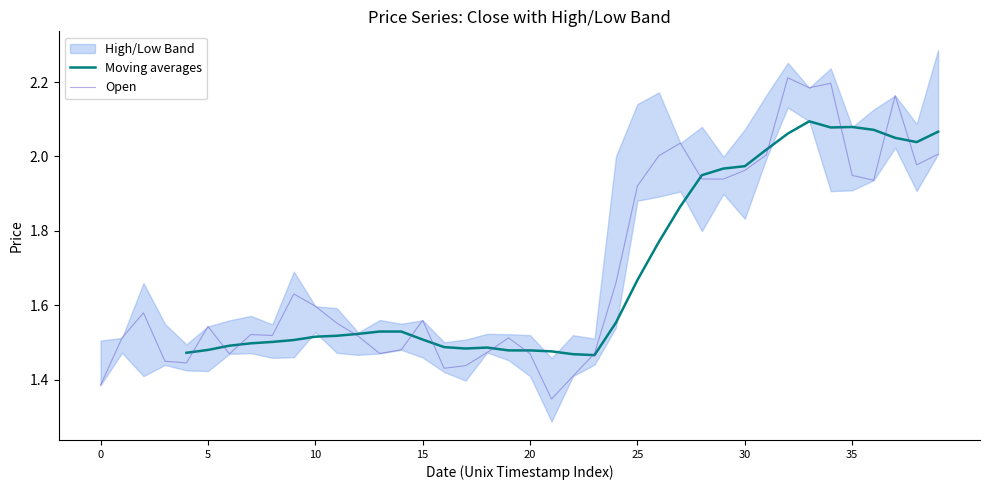

How many categories are shown in the chart?

40